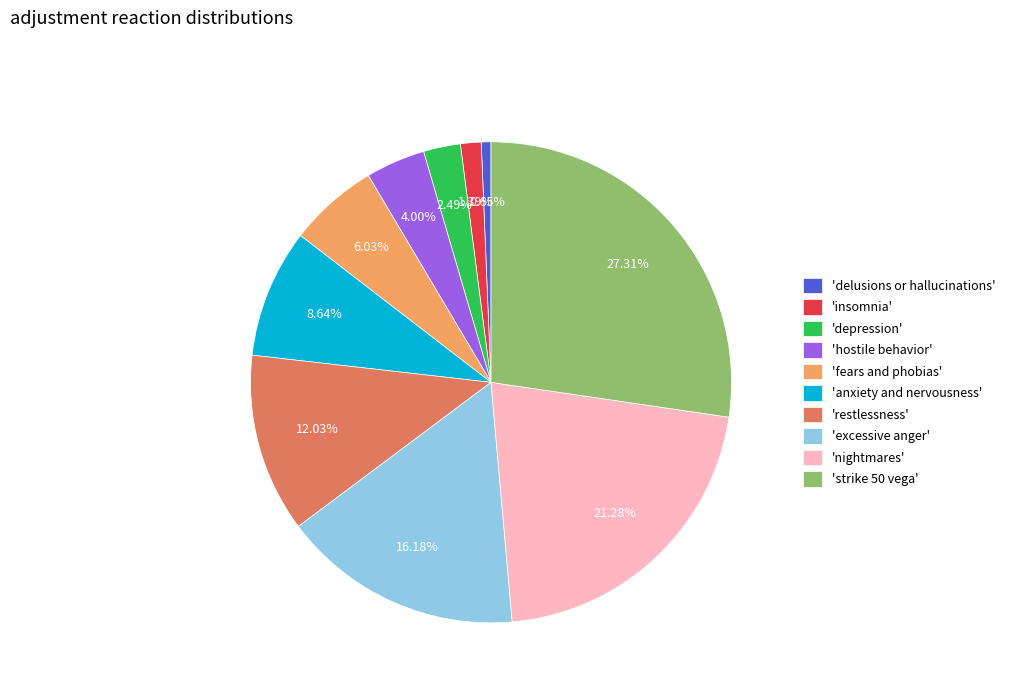

What is the largest slice in the pie chart?

'strike 50 vega'